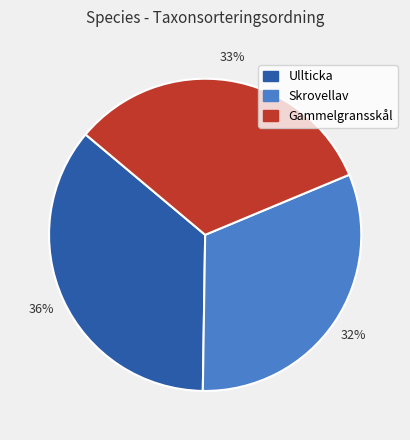

To the nearest percent, what percentage of the pie is Gammelgransskål?

33%